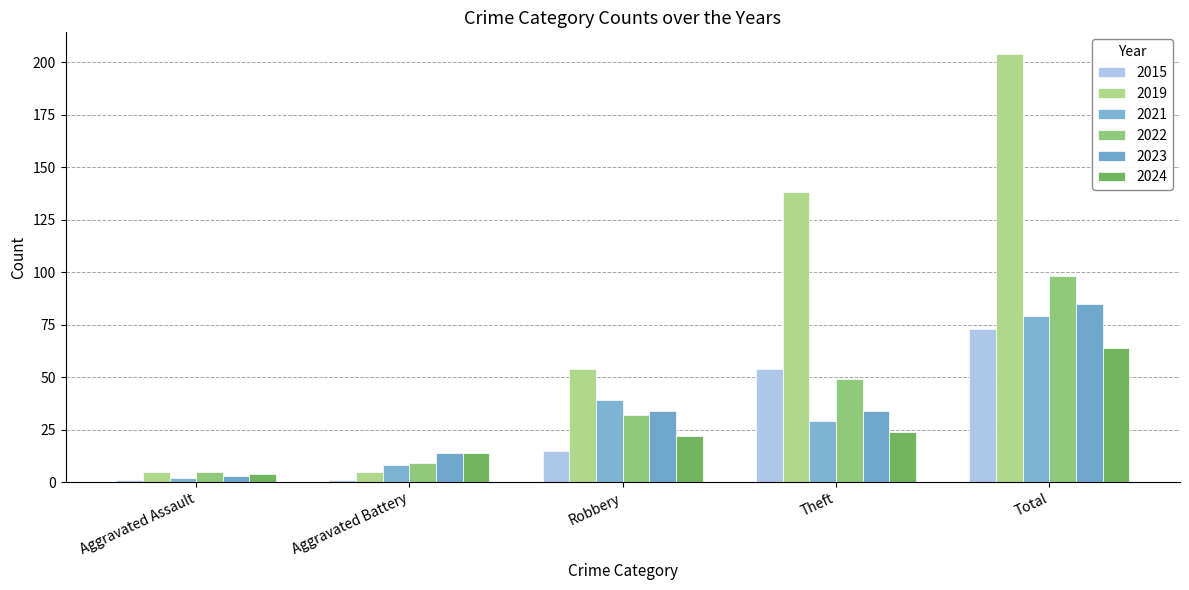

At which category is the sum across all series the highest?

Total